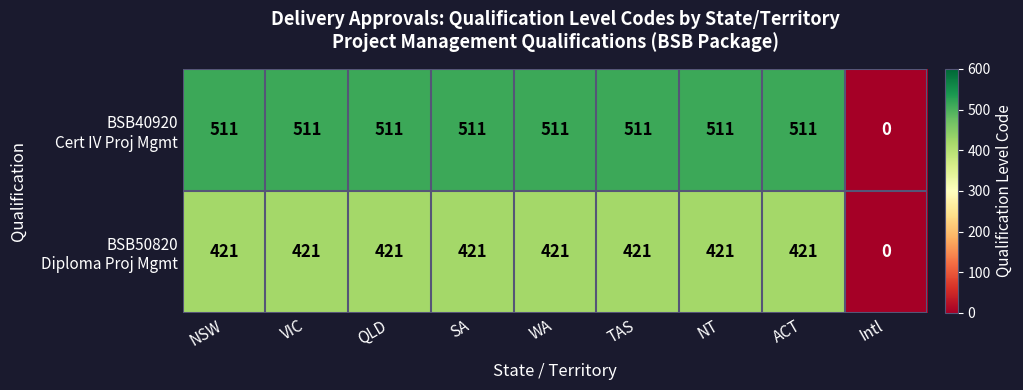

What is the difference between the highest and lowest values at NT?

90